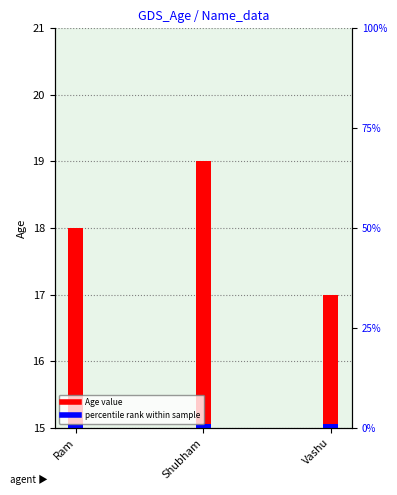

List the labels in order of value, largest first.

Shubham, Ram, Vashu